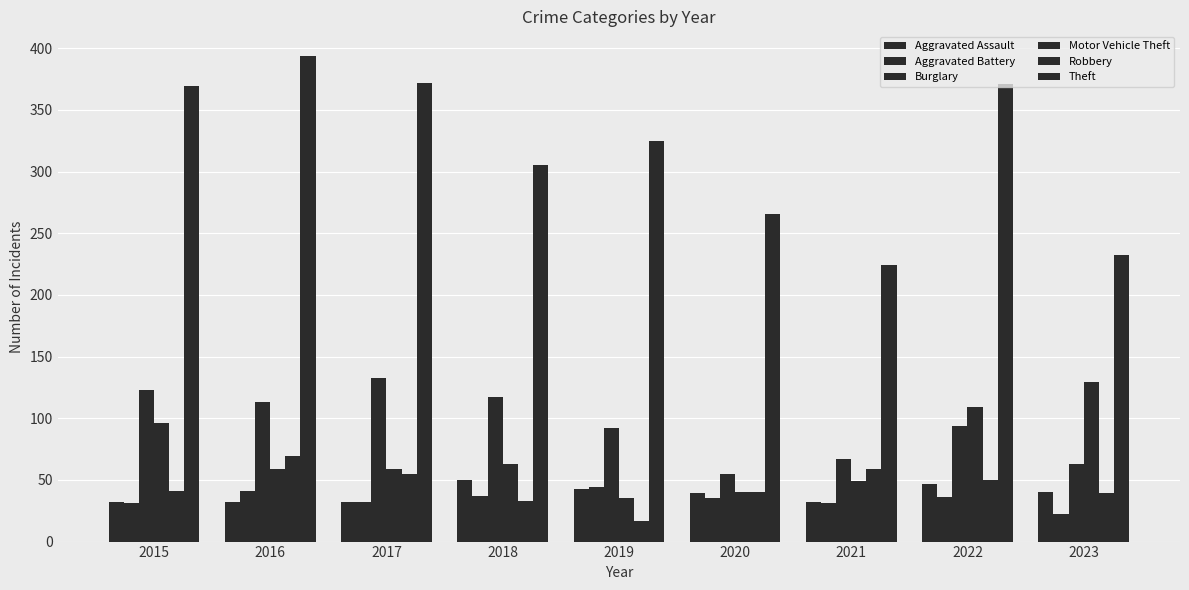

Is the value of Theft at 2019 greater than the value of Burglary at 2018?

Yes